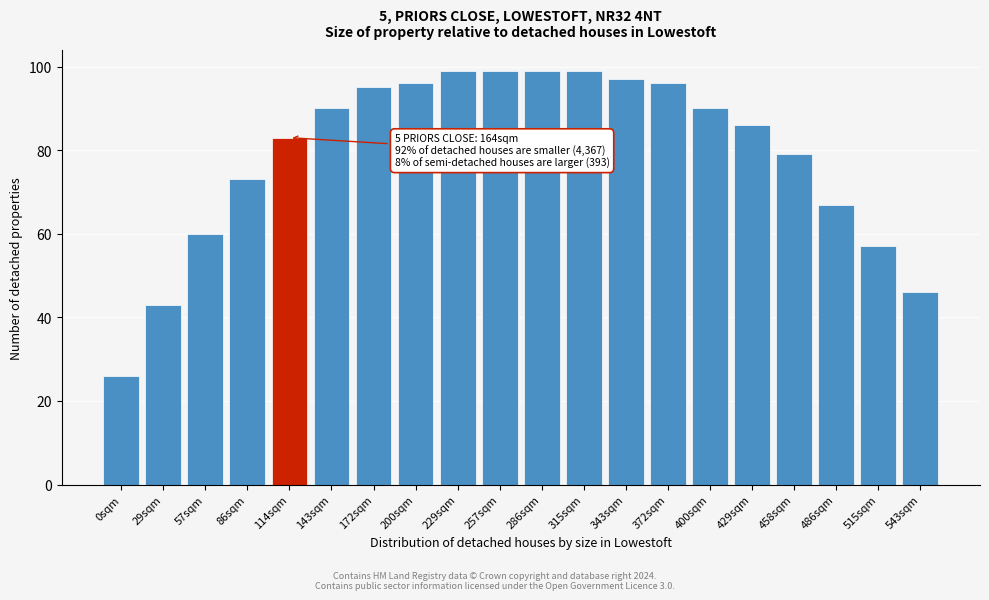

Reading left to right, transcribe all the data shown in this chart.

0sqm=26	29sqm=43	57sqm=60	86sqm=73	114sqm=83	143sqm=90	172sqm=95	200sqm=96	229sqm=99	257sqm=99	286sqm=99	315sqm=99	343sqm=97	372sqm=96	400sqm=90	429sqm=86	458sqm=79	486sqm=67	515sqm=57	543sqm=46